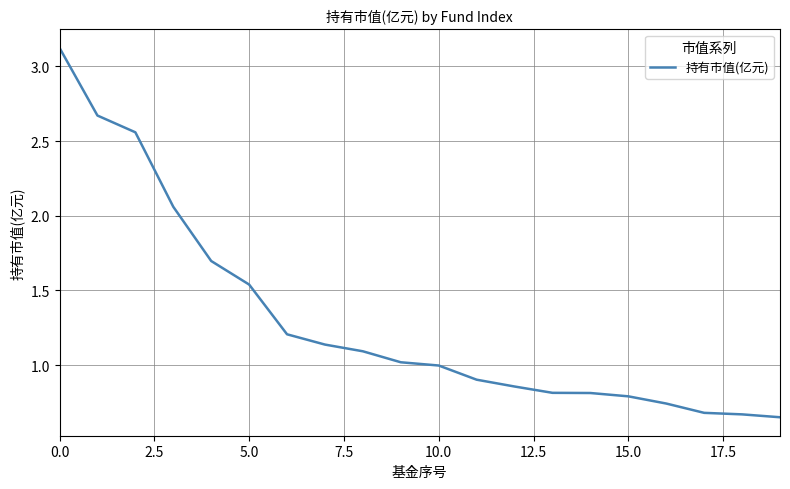

What is the difference between the second highest and minimum values?

2.0